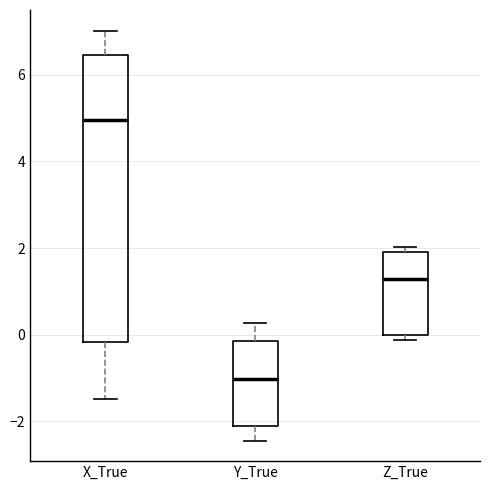

Where does the median line of the box for Y_True sit on the y-axis? The values are not printed on the chart, so give them approximately, as read against the axis.

-1.0